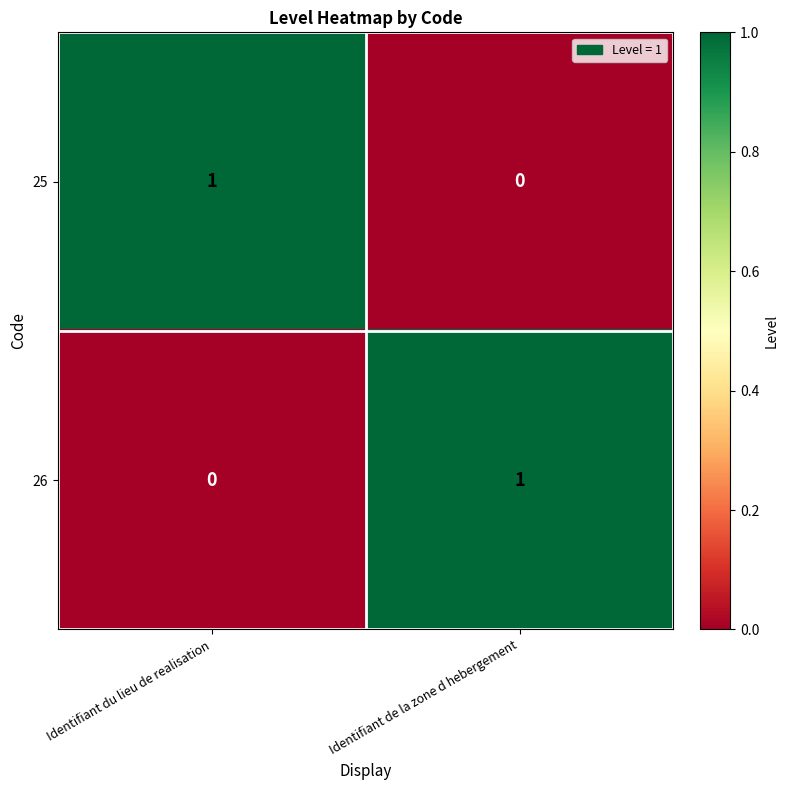

The value of 26 at Identifiant de la zone d hebergement is 1. True or false?

True